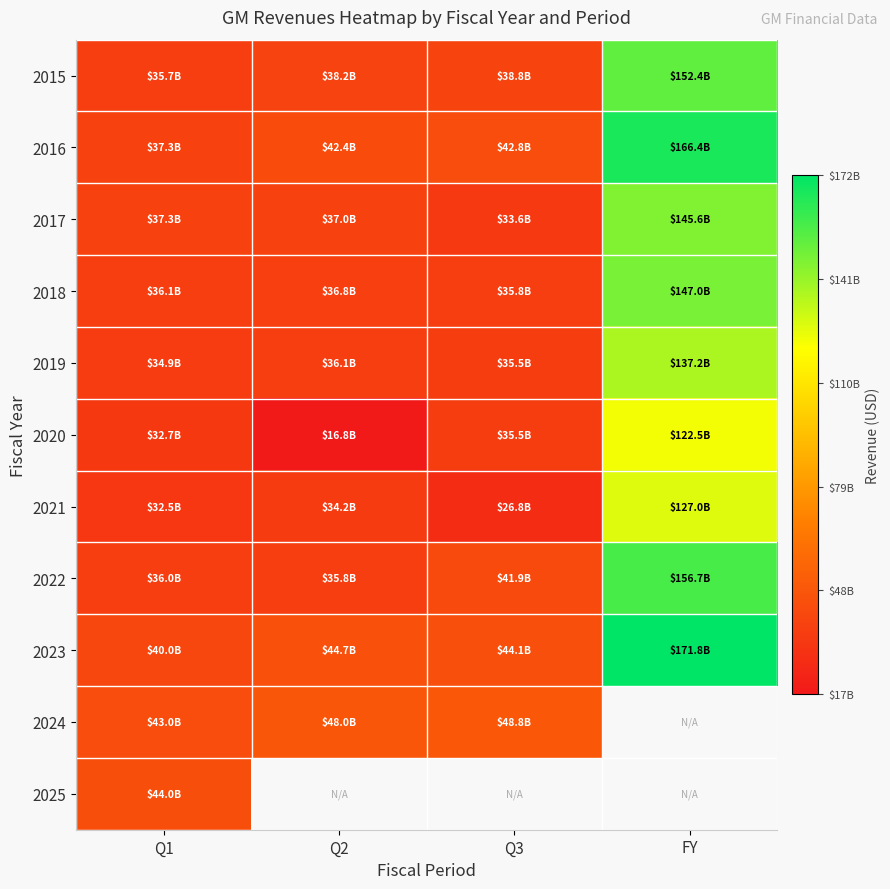

Which series changed the most between Q1 and Q2?

2020